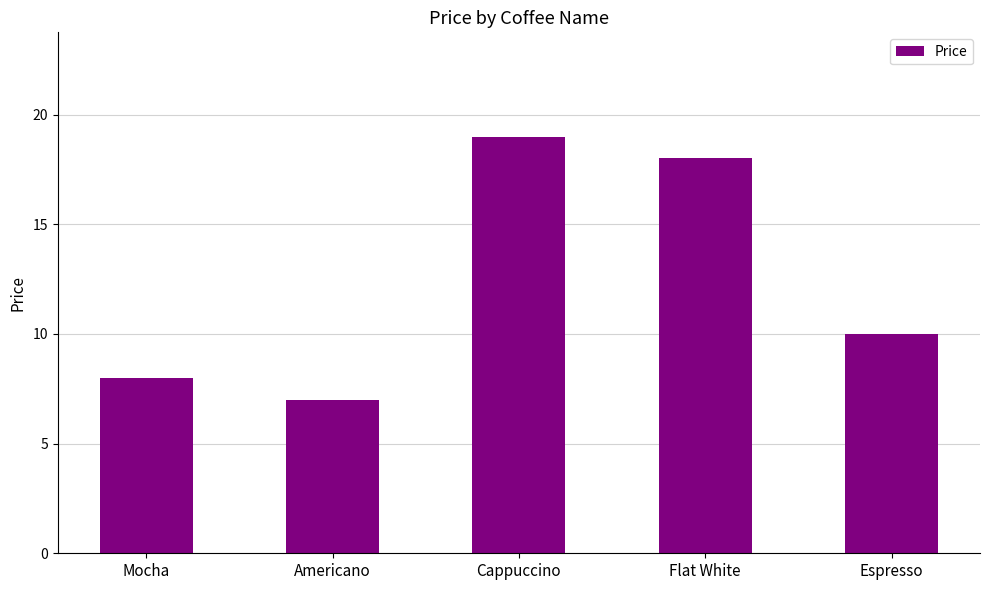

What is the change in value from Cappuccino to Flat White?

-1